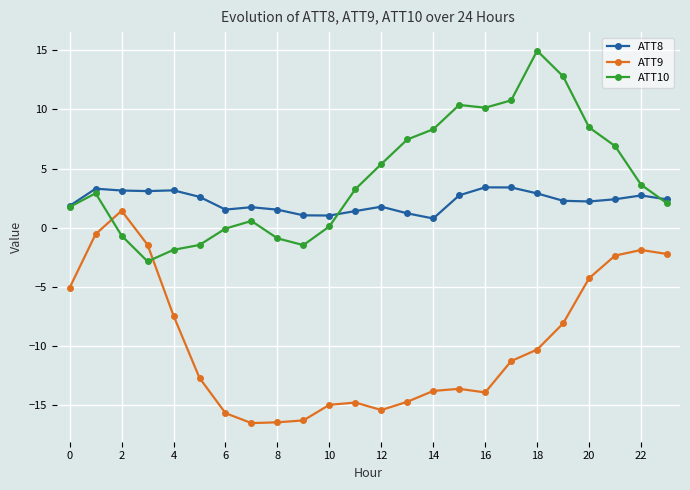

True or false: ATT9 and ATT8 cross at least once.

False